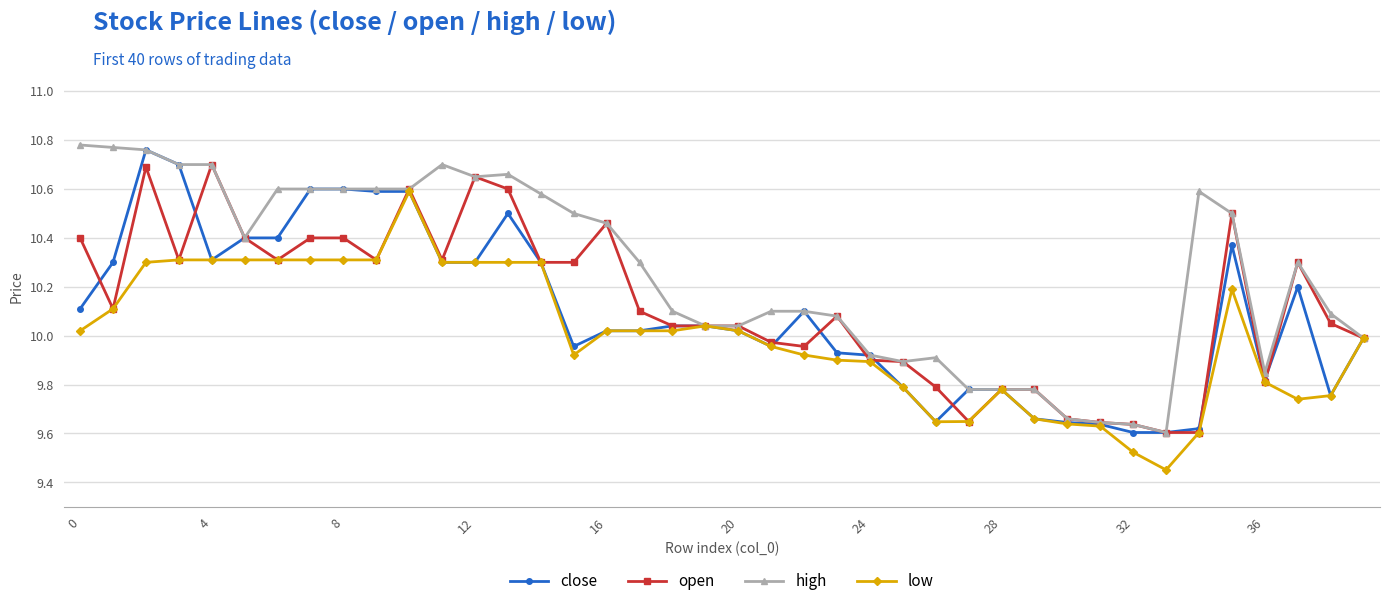

Is this an area chart (filled region under the line)?

No